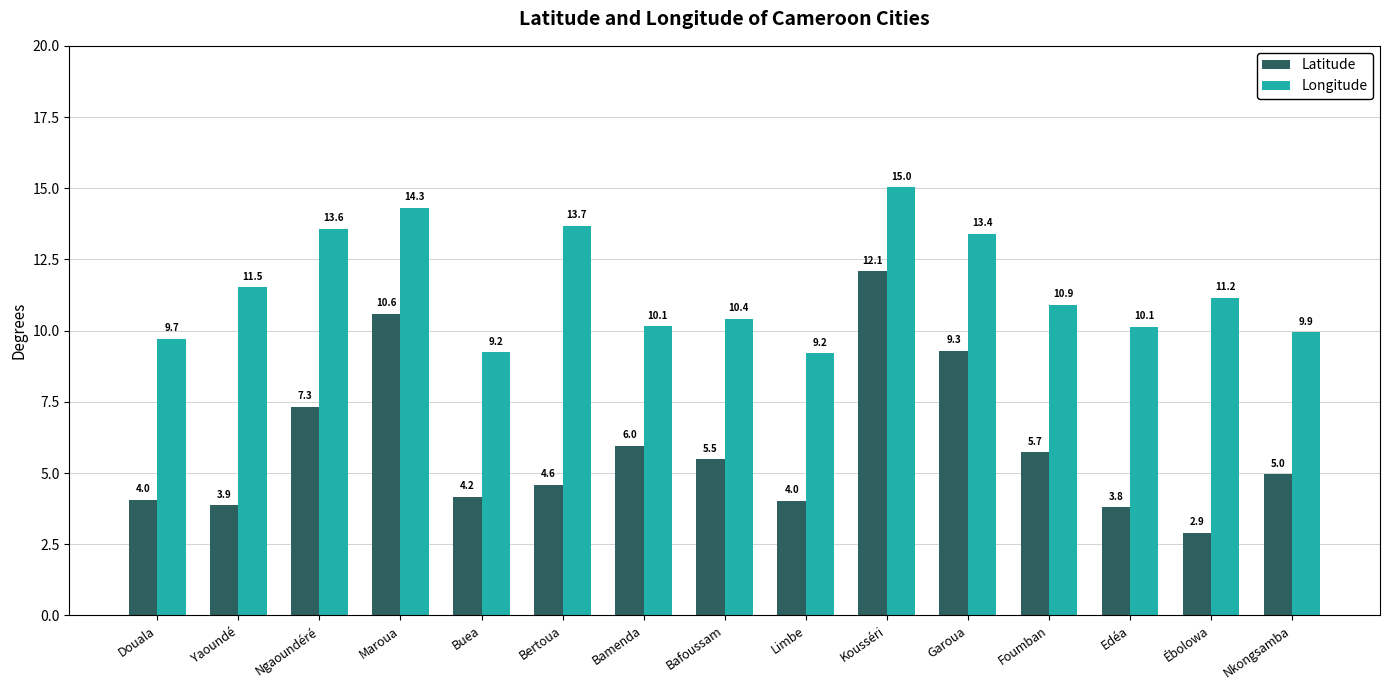

List the series in order of their overall mean, lowest first.

Latitude, Longitude